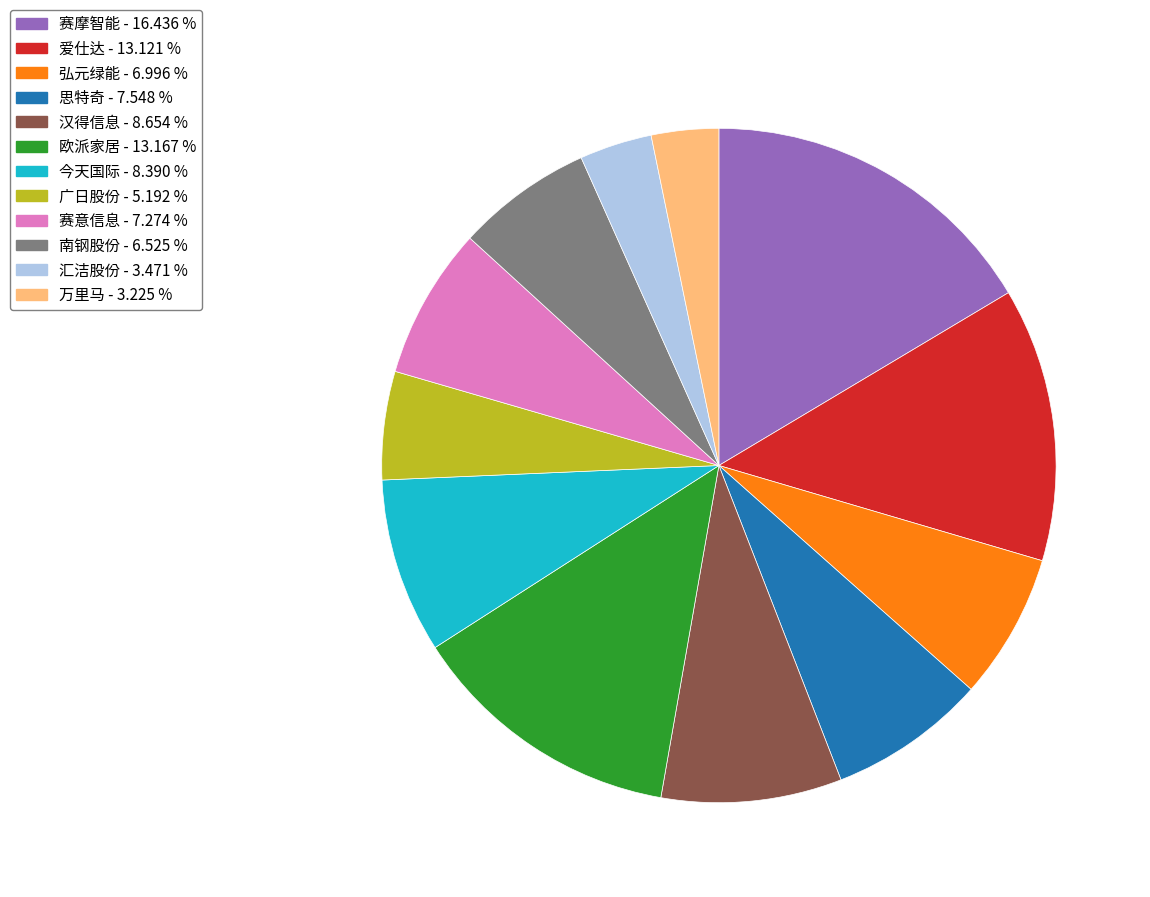

Which category has the biggest portion of the pie?

赛摩智能